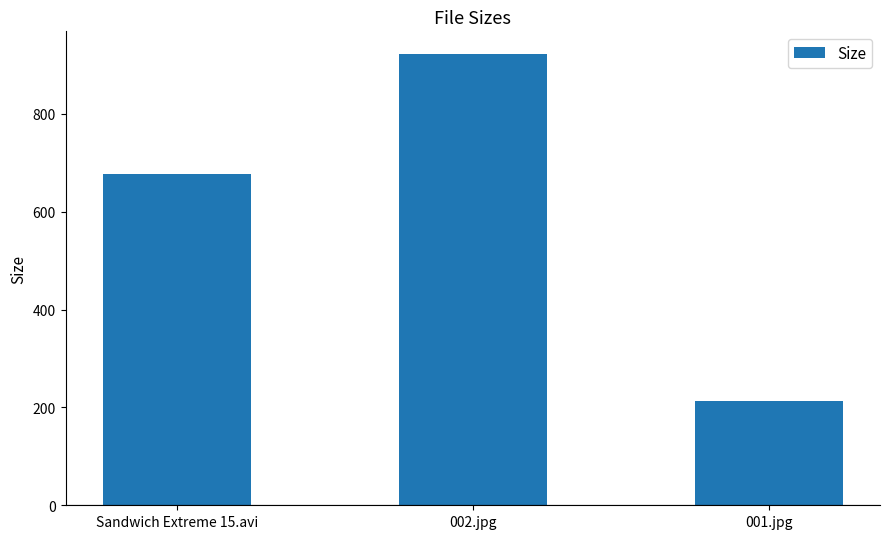

Which label corresponds to the largest value in the chart?

002.jpg